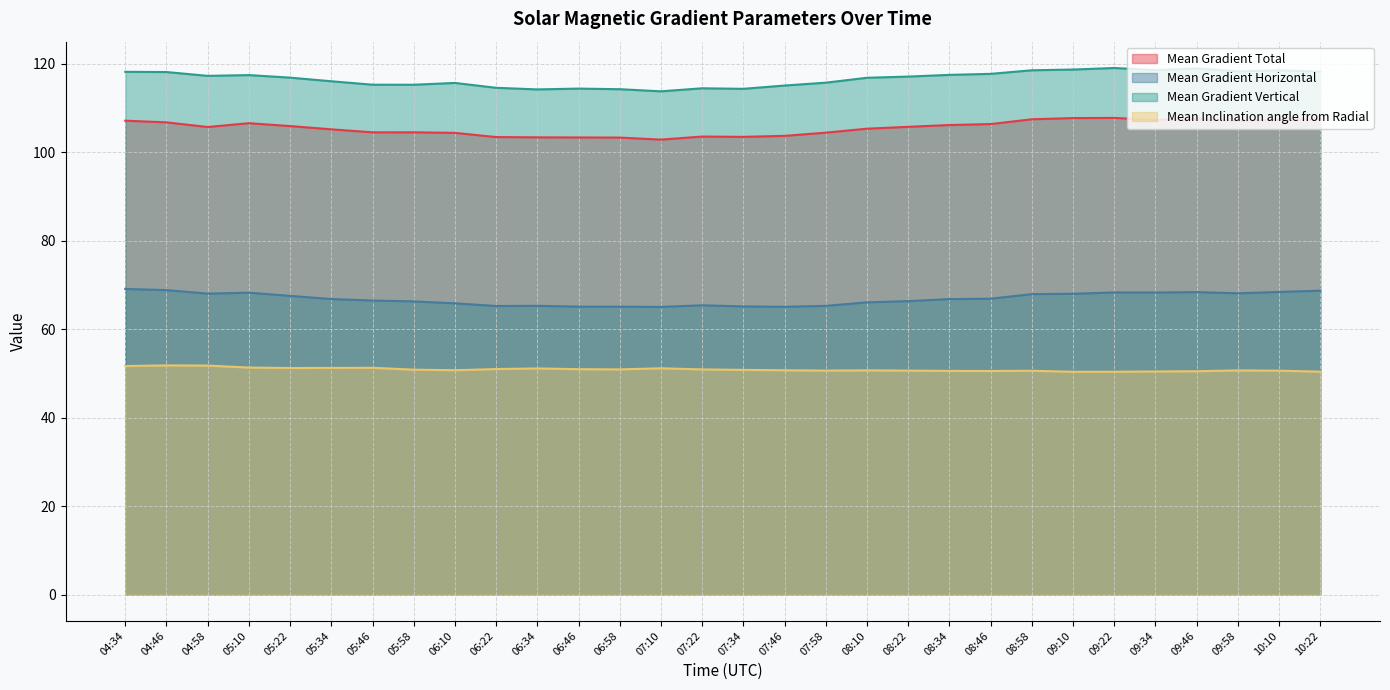

What is the difference between the highest and lowest values at 06:22?

63.6